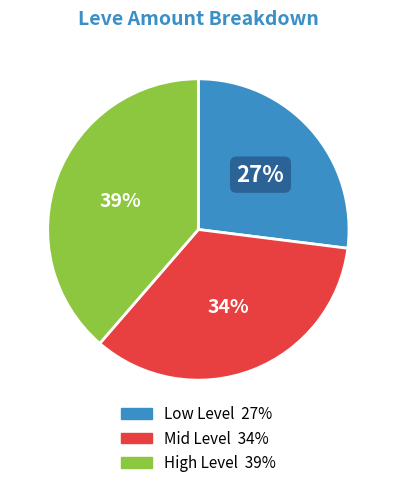

To the nearest percent, what is the average slice percentage?

33%